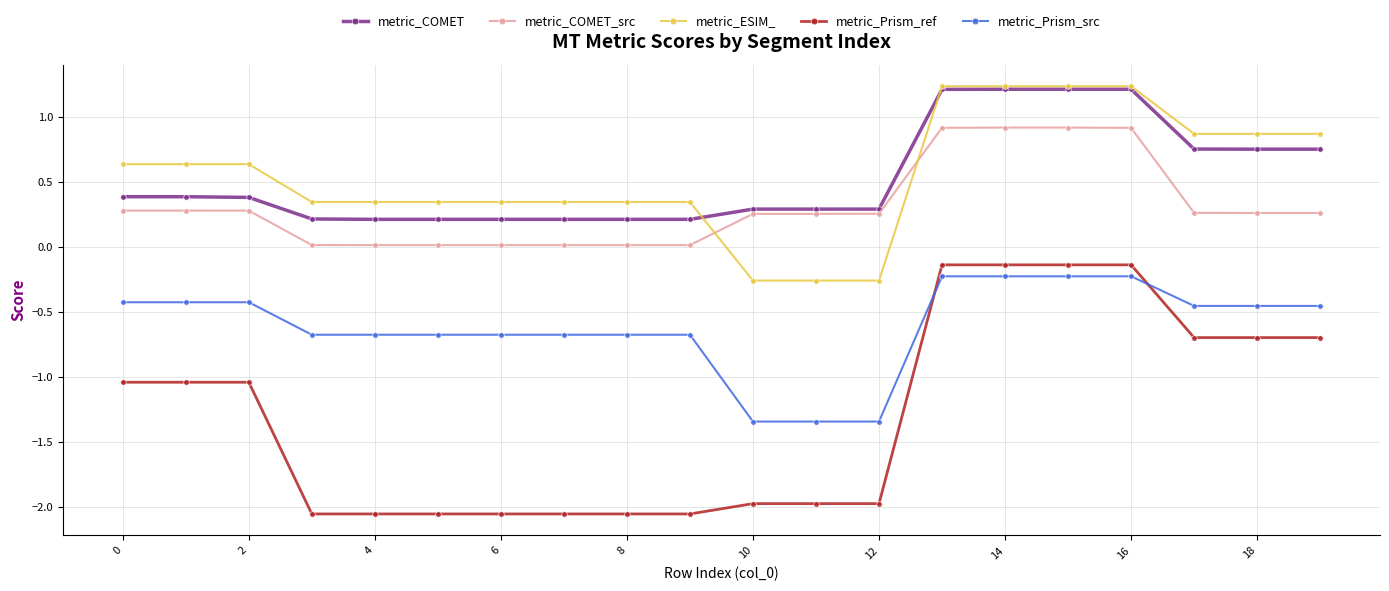

Which series has the largest range (max minus min)?

metric_Prism_ref